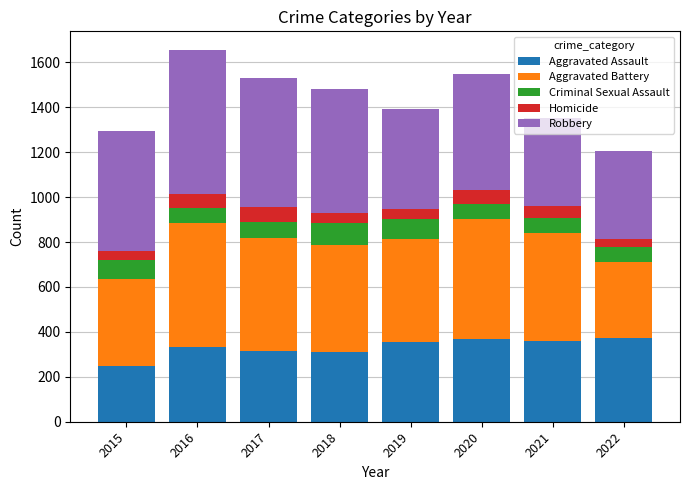

What is the total value across all series at 2019?

1393